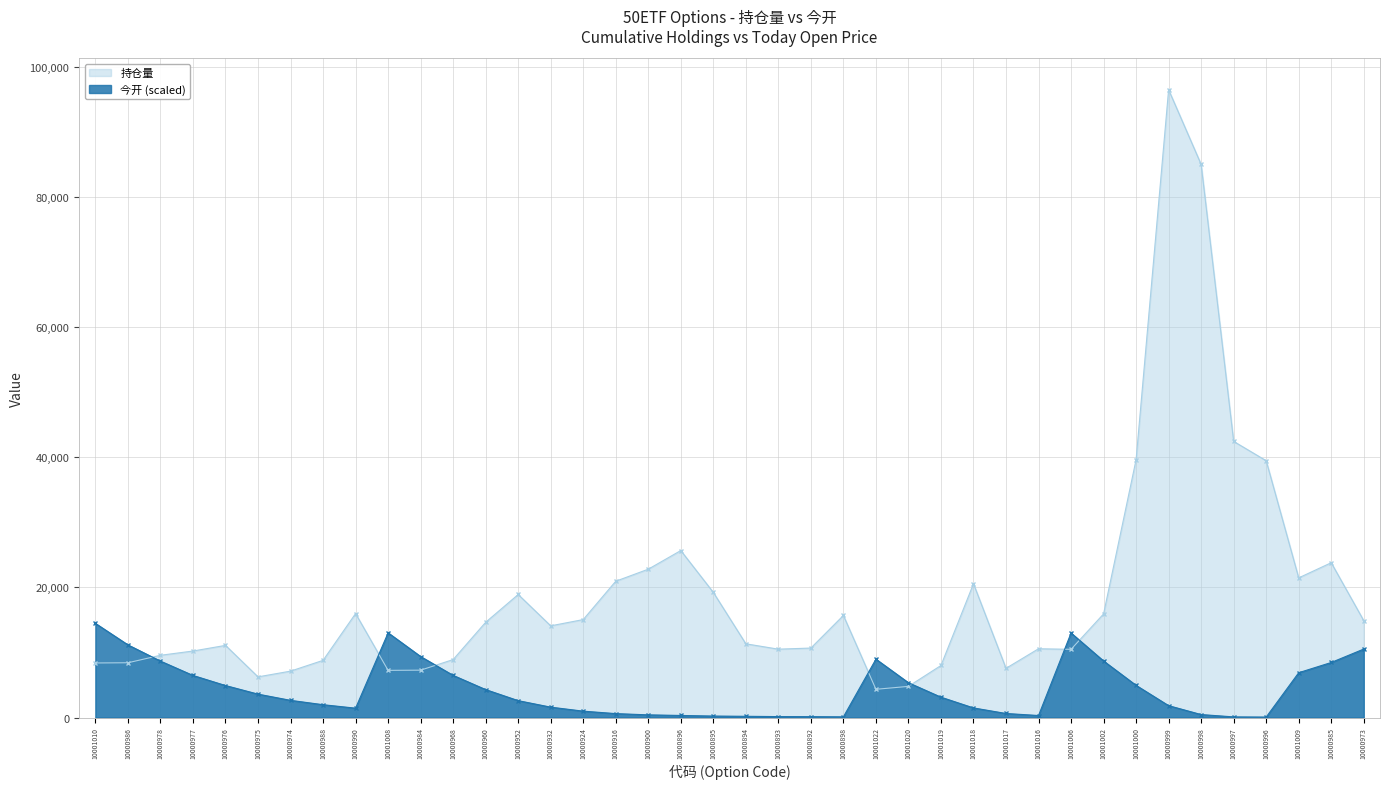

What are all the series names shown in the legend?

持仓量, 今开 (scaled)